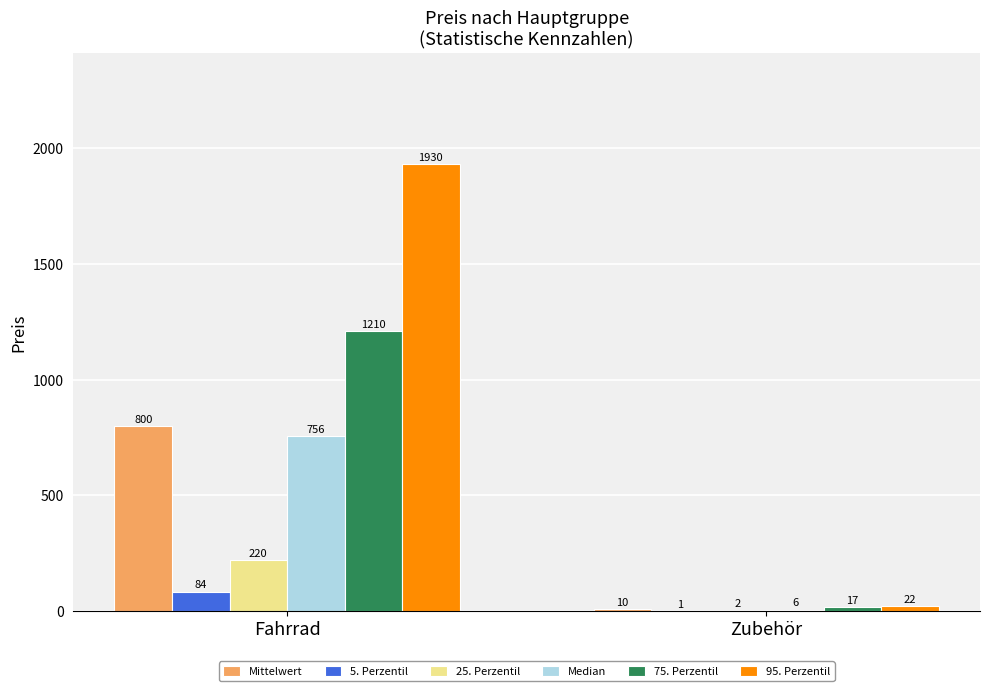

What is the approximate value of 95. Perzentil at Fahrrad?

1930.4